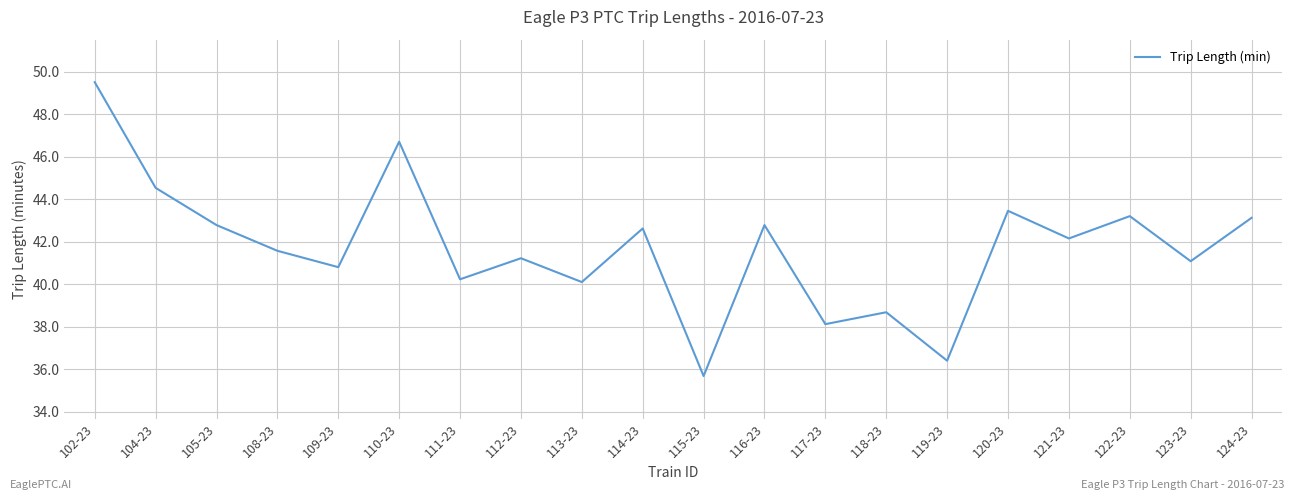

Which category has the highest value across all series?

102-23